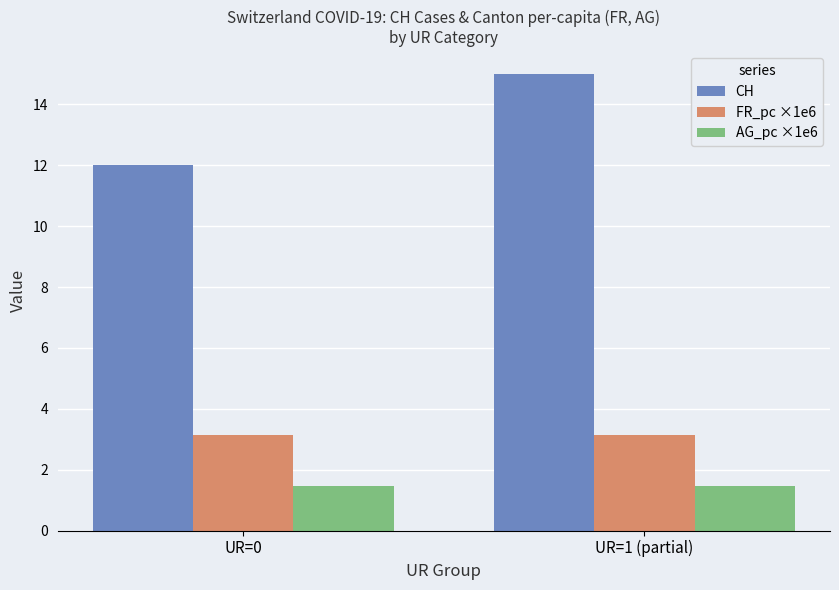

Reading right to left, list all the values displayed in this chart.

CH: 15.0	12.0
FR_pc ×1e6: 3.1	3.1
AG_pc ×1e6: 1.5	1.5